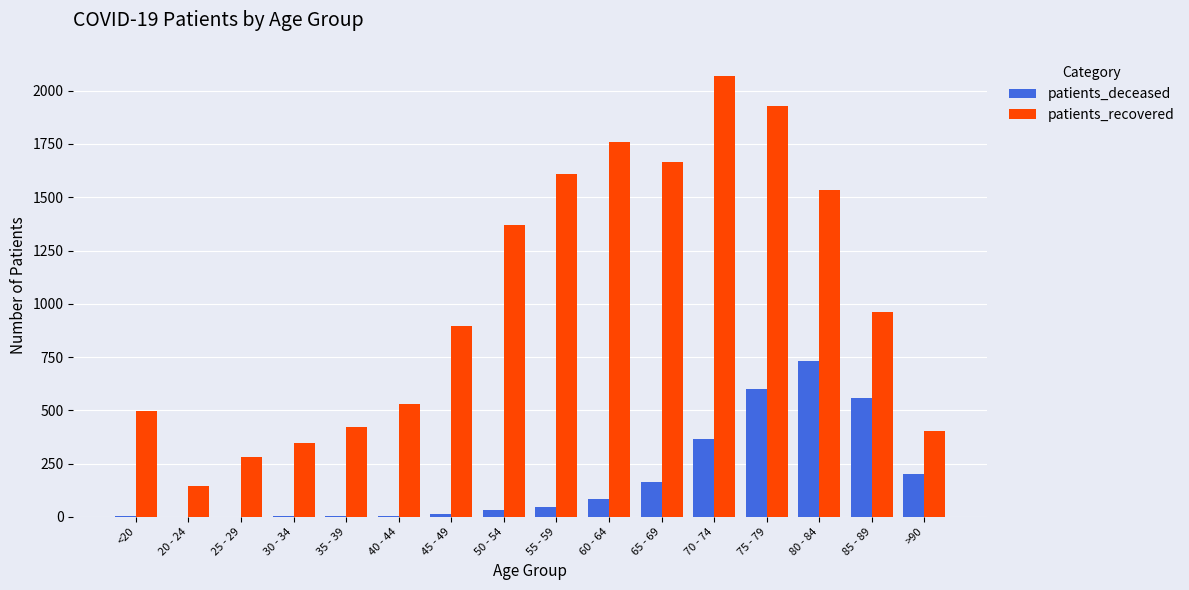

At which label does patients_deceased reach its peak?

80 - 84